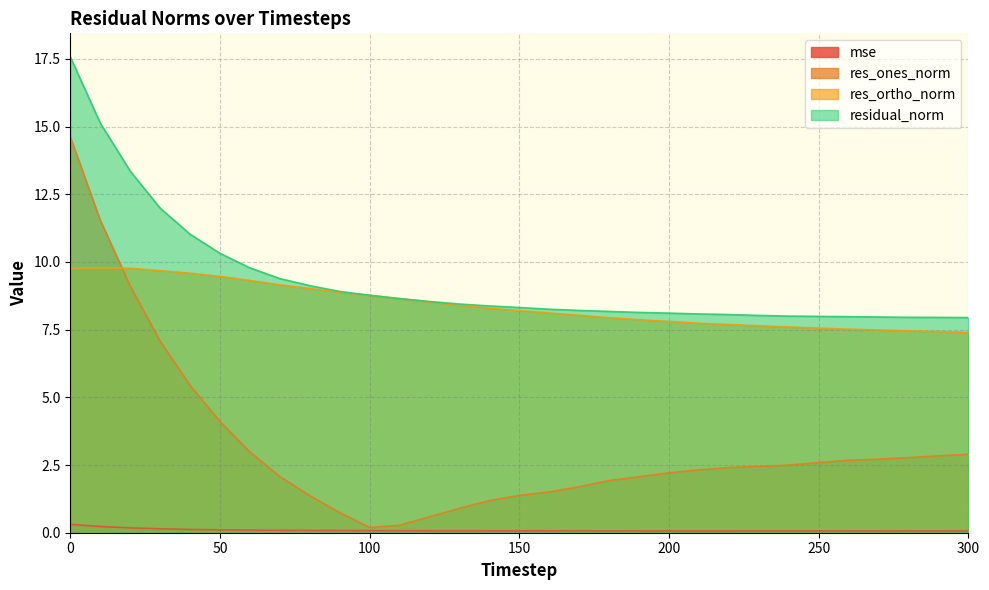

Is it true that residual_norm equals 13.0 at 190?

False